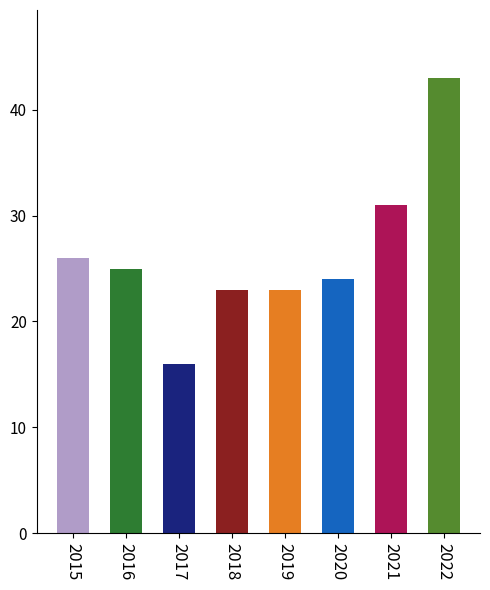

How many bars are there in total?

8